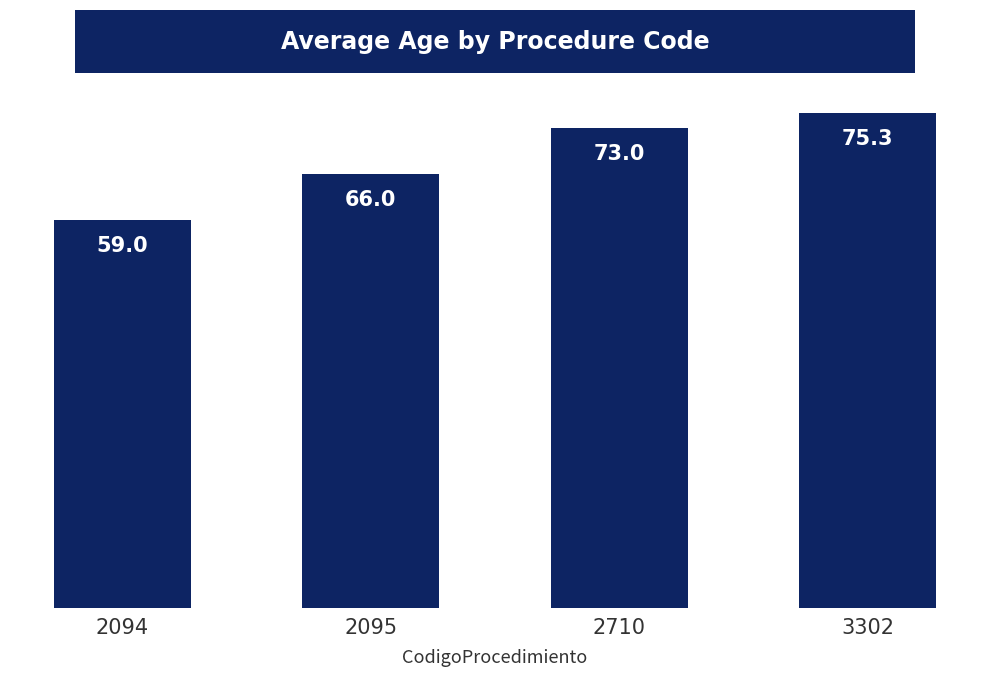

Reading left to right, extract all data points from this chart.

59.0	66.0	73.0	75.3